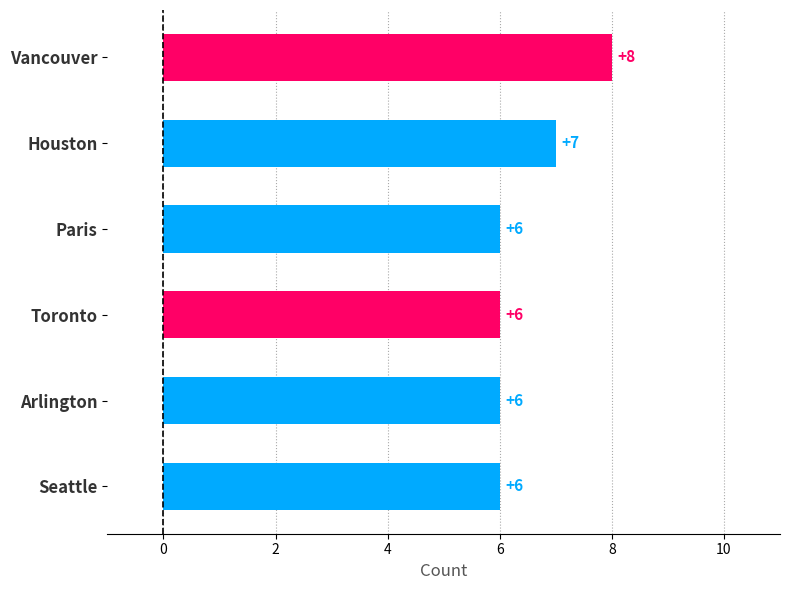

Which label corresponds to the largest value in the chart?

Vancouver